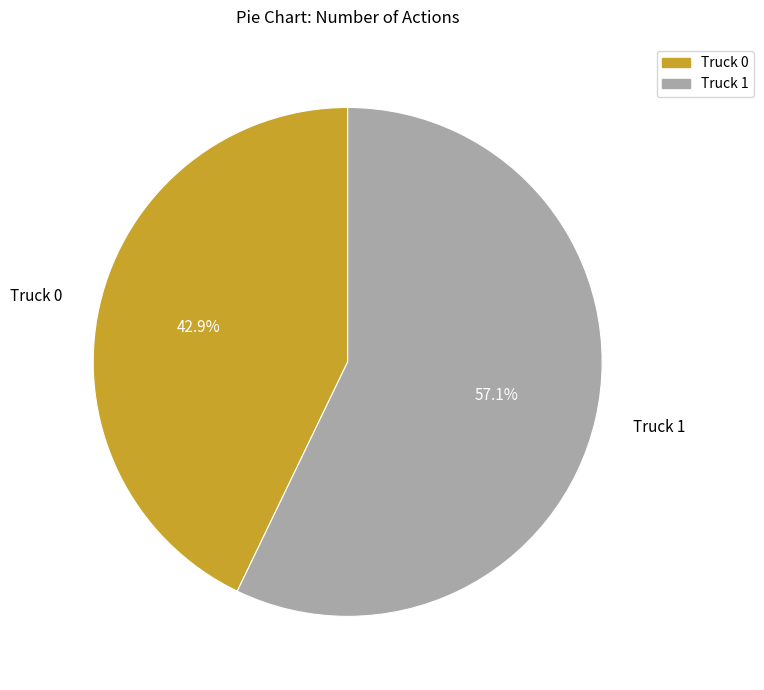

Rank the categories by value from lowest to highest.

Truck 0, Truck 1